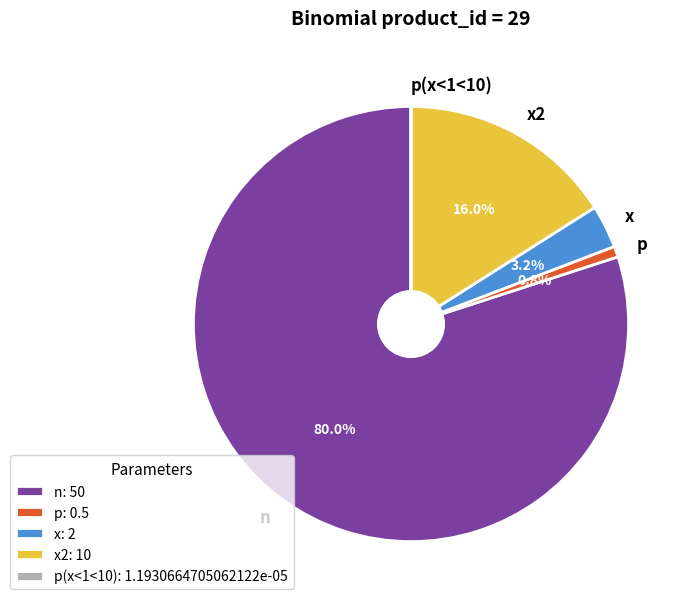

What is the majority slice?

n